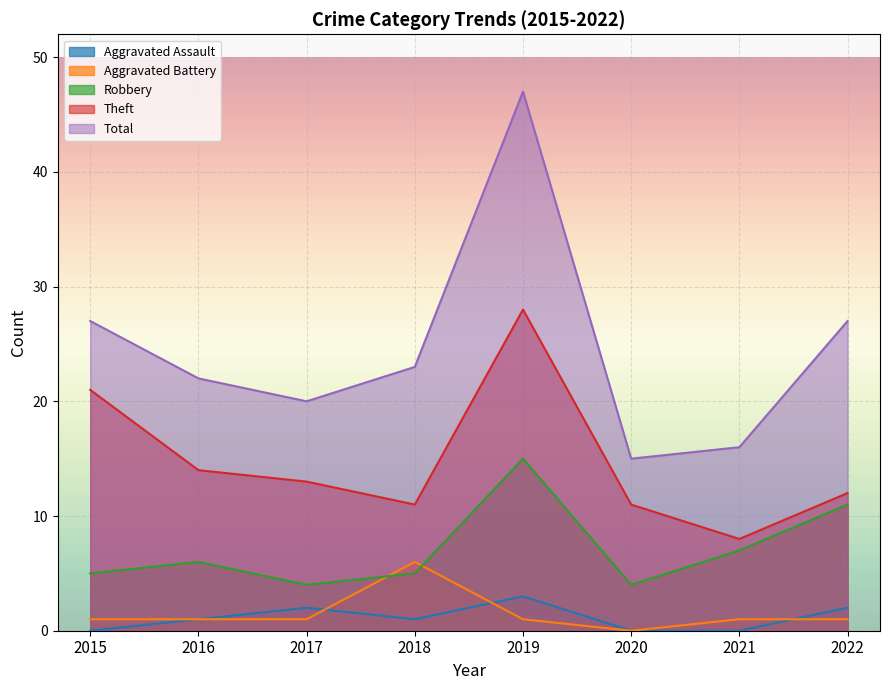

Where is the first local minimum for Aggravated Assault?

2018